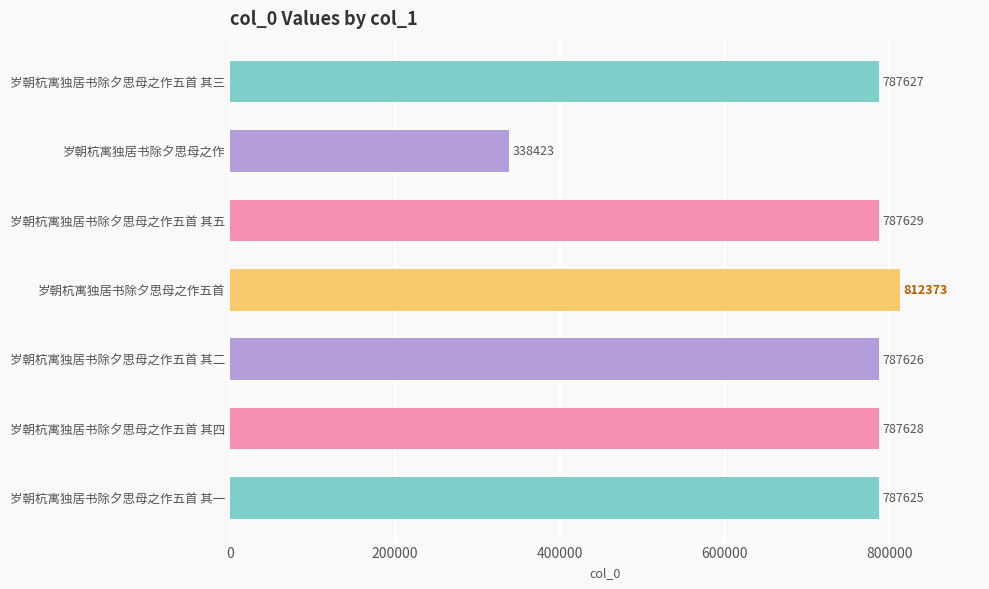

True or false: the data shows 1281470 at 岁朝杭寓独居书除夕思母之作五首 其一.

False